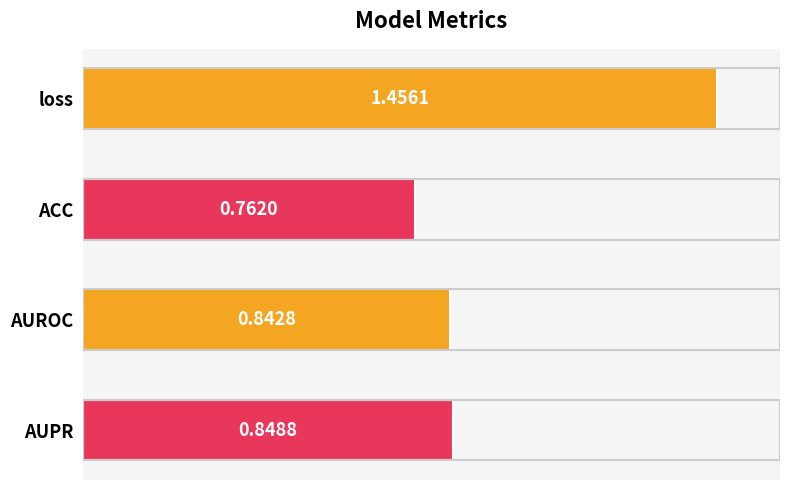

What is the difference between the values at loss and ACC?

0.7